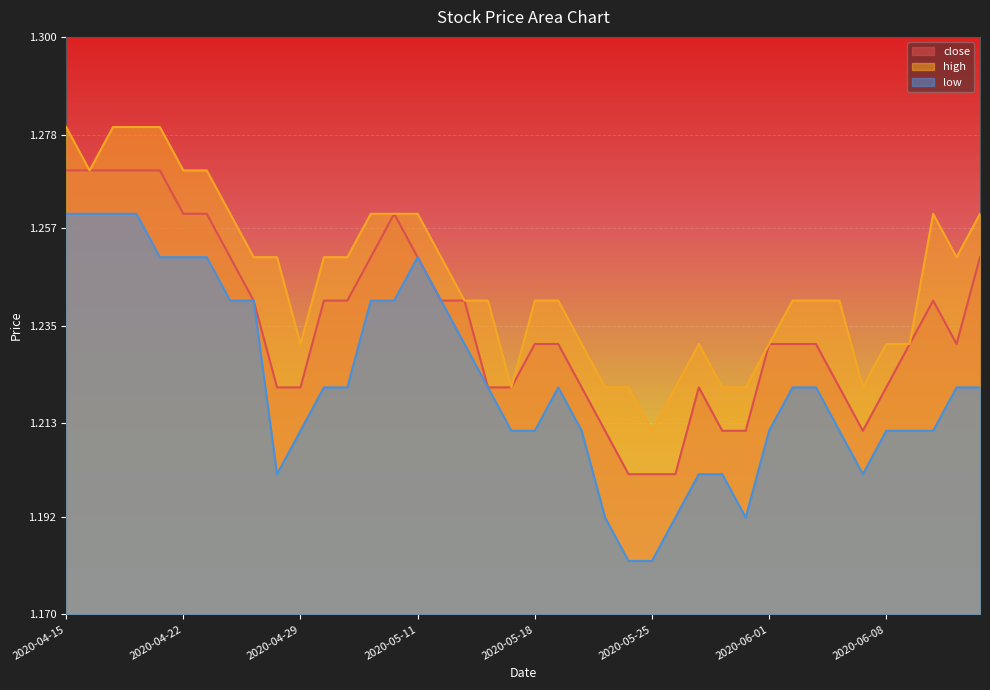

Where is the first local maximum for low?

2020-05-11